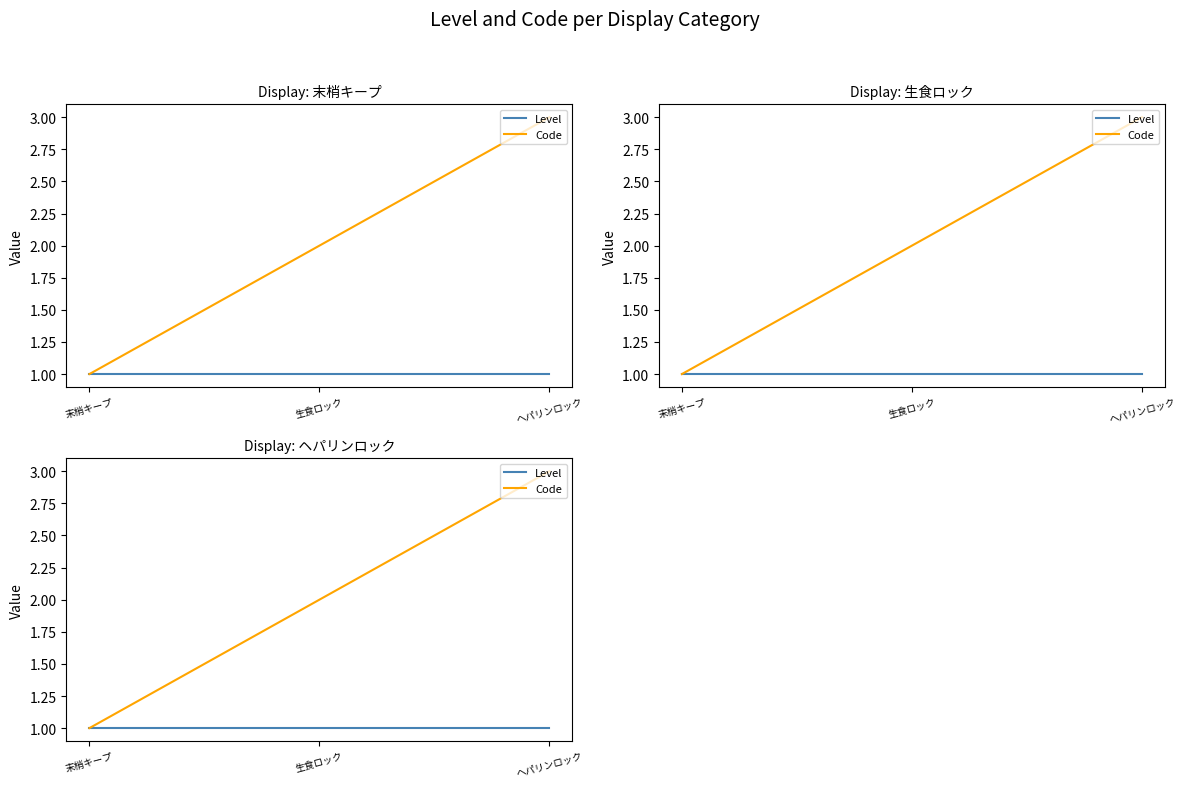

What is the label of the 2nd point from the left?

生食ロック